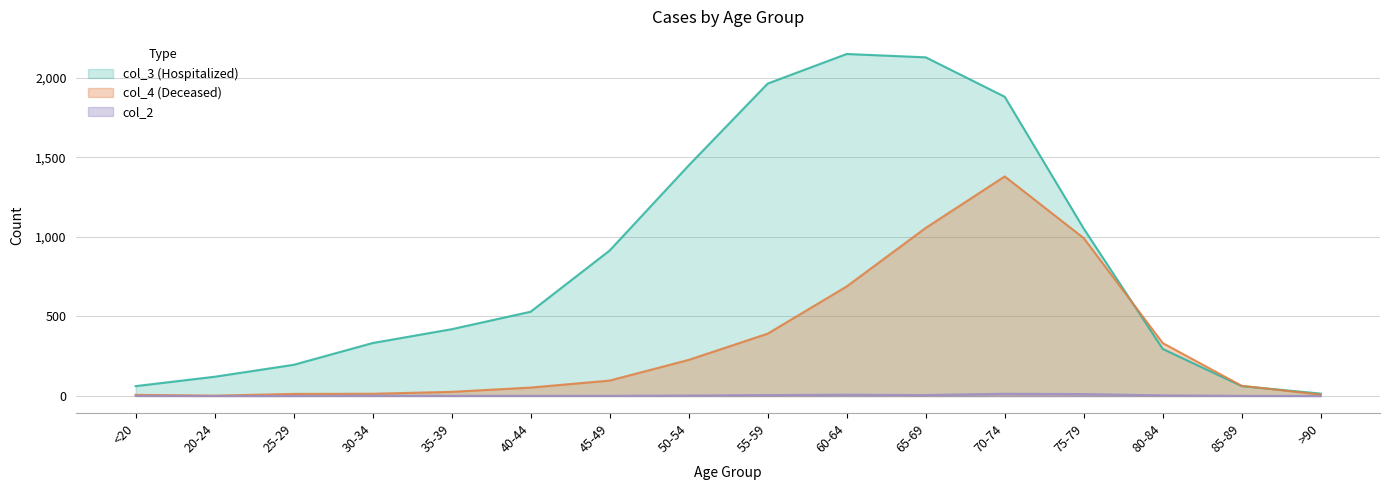

Reading right to left, list all the values displayed in this chart.

col_4 (Deceased): 9	64	333	993	1381	1057	689	392	227	97	53	26	14	13	2	7
col_3 (Hospitalized): 15	62	296	1053	1882	2130	2151	1965	1450	915	530	420	333	196	121	62
col_2 (col_2): 0	1	4	12	14	6	8	6	3	1	1	1	2	0	0	1